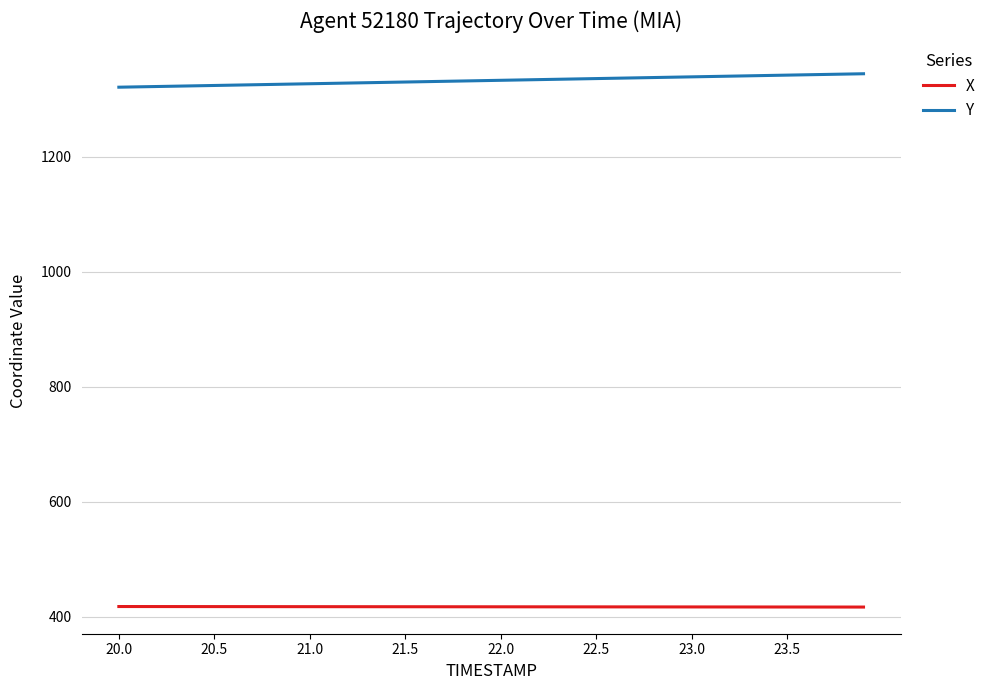

List the series in order of their peak value, highest first.

Y, X